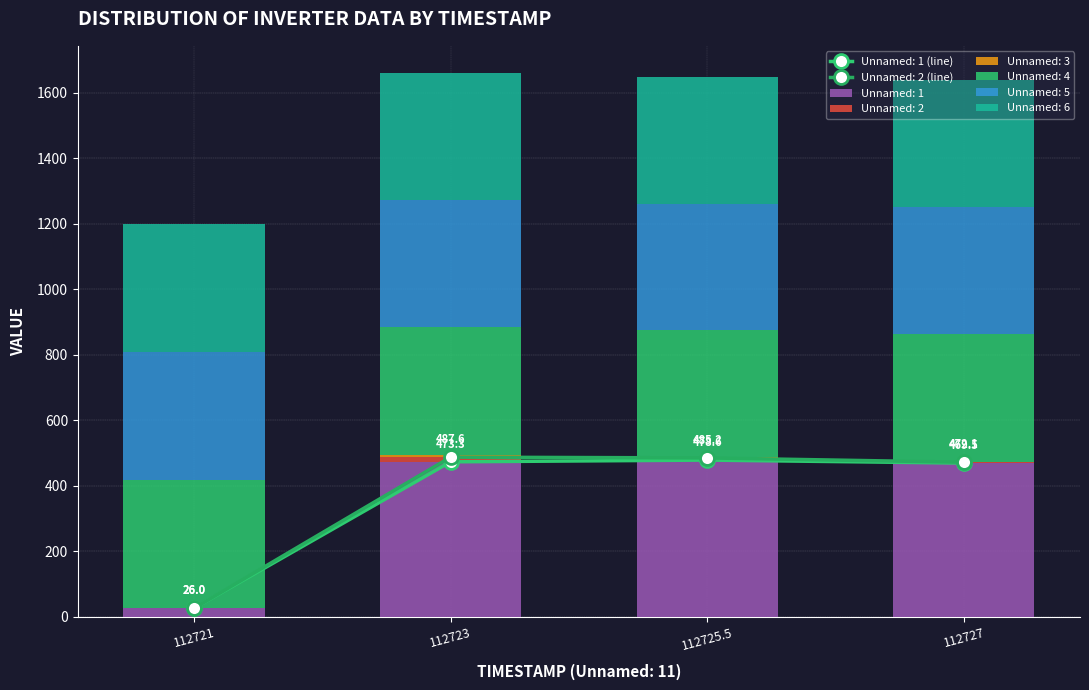

What is the value of the Unnamed: 2 bar at the 3rd from the left?

6.6